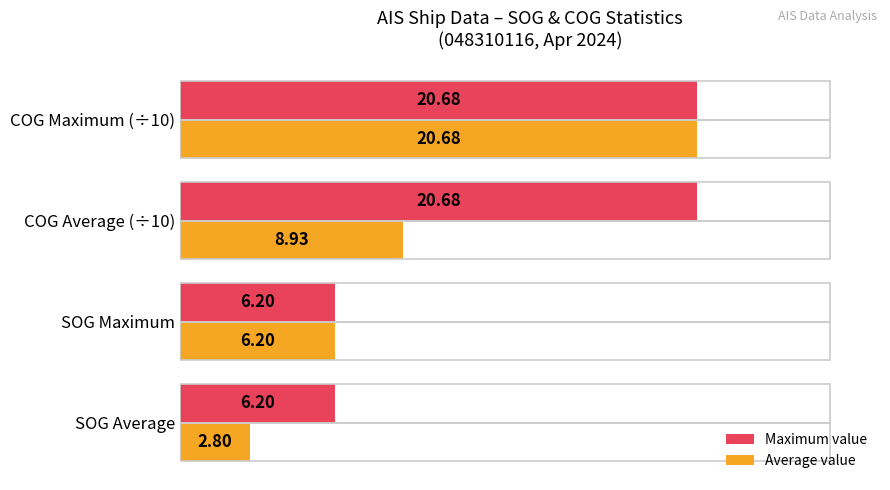

List the series in order of their overall mean, highest first.

Maximum value, Average value